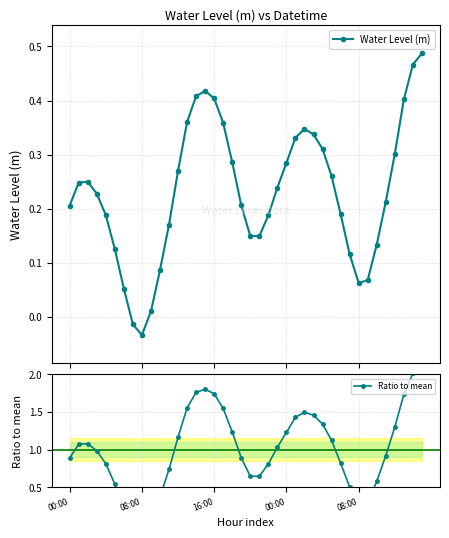

In Water Level (m), how many points are higher than both neighbors (excluding endpoints)?

3